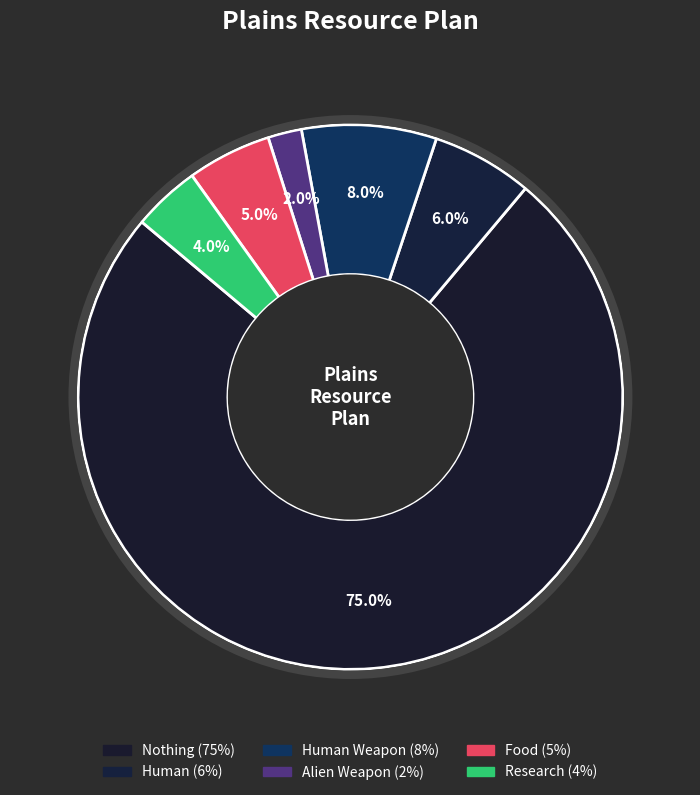

How many slices are in this pie chart?

6